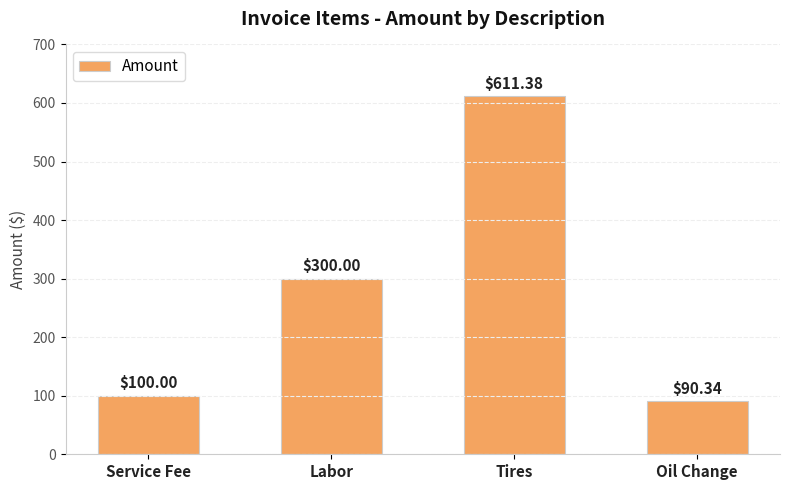

Reading right to left, list all the values displayed in this chart.

Oil Change=90.3	Tires=611.4	Labor=300.0	Service Fee=100.0